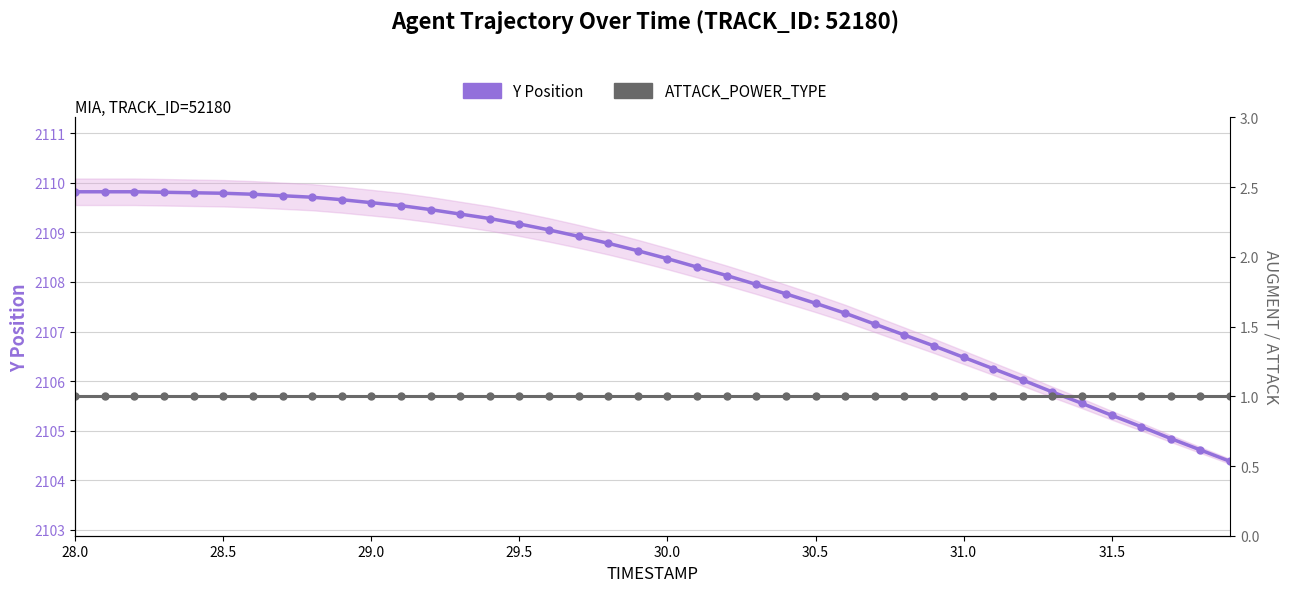

Count the number of categories in the chart.

40